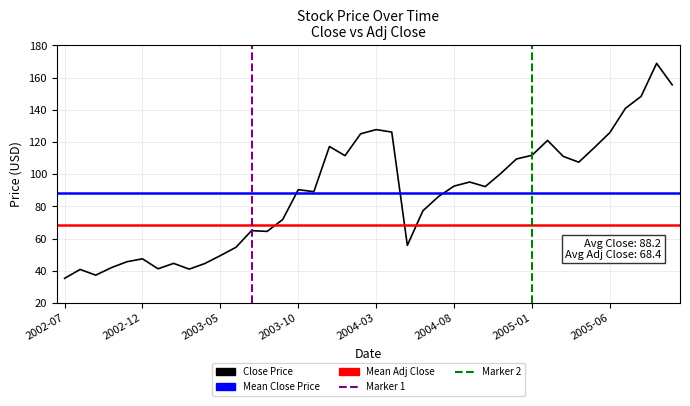

True or false: the data shows 40.8 at 2002-08.

True